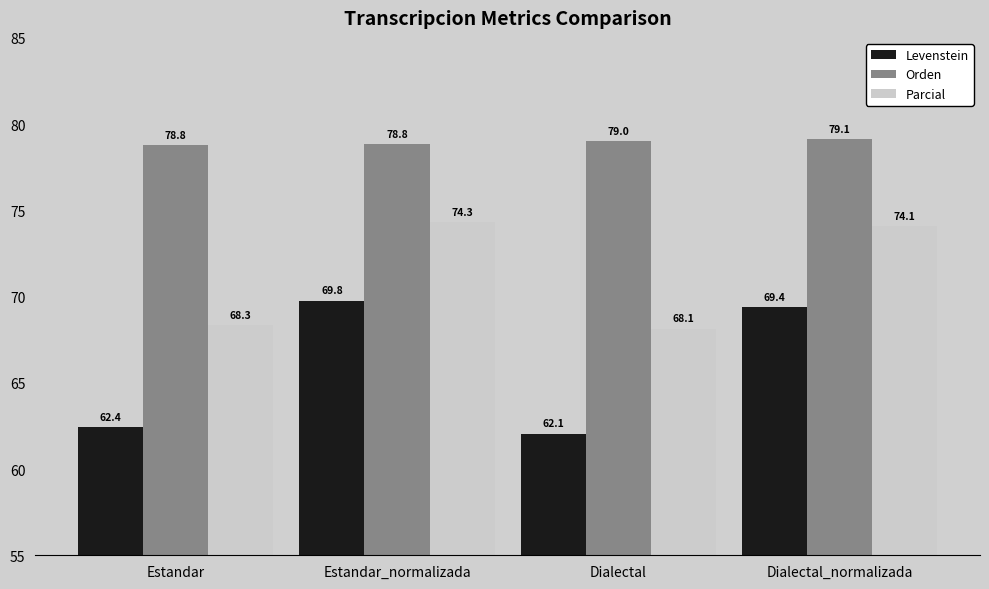

Is it true that Levenstein equals 99.8 at Dialectal?

False